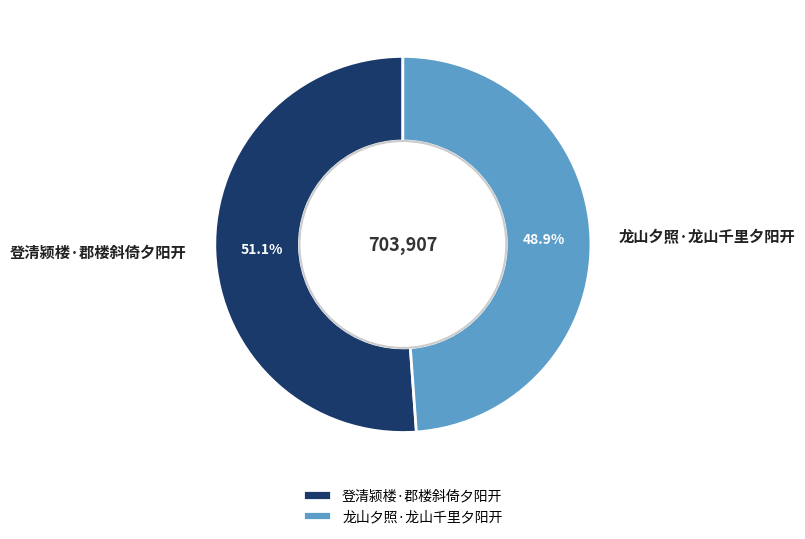

Which category accounts for the majority?

登清颍楼·郡楼斜倚夕阳开